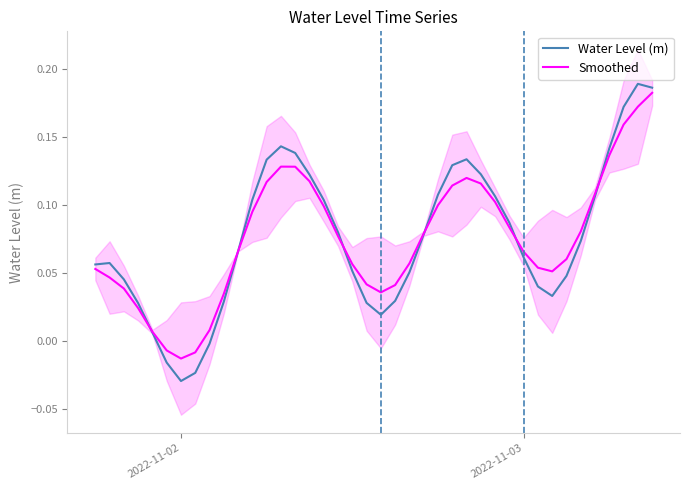

At how many categories does at least one series exceed 0?

37